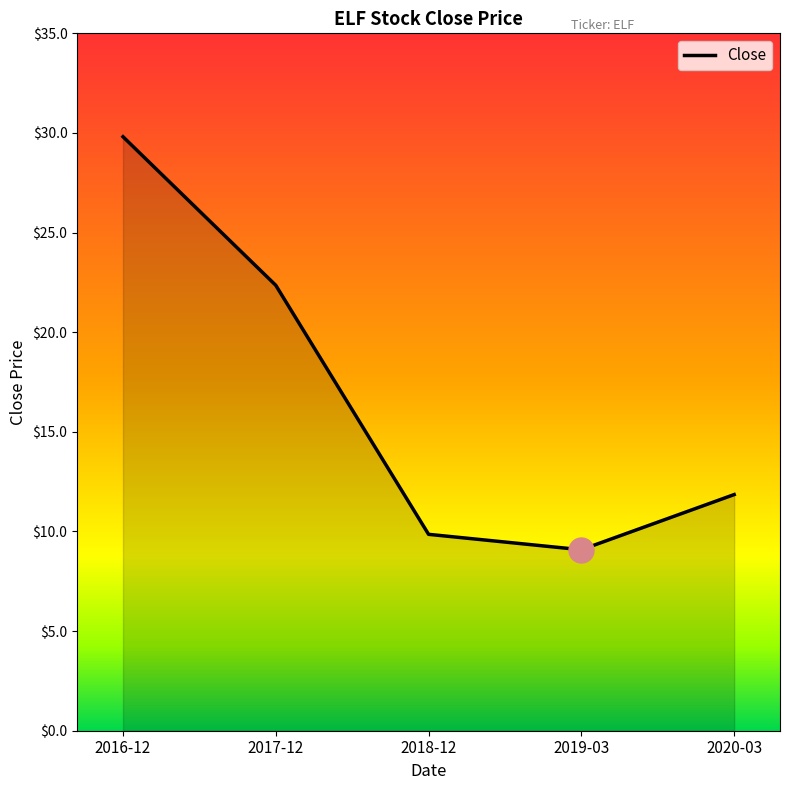

The chart shows a value of 15.3 at 2019-03. True or false?

False